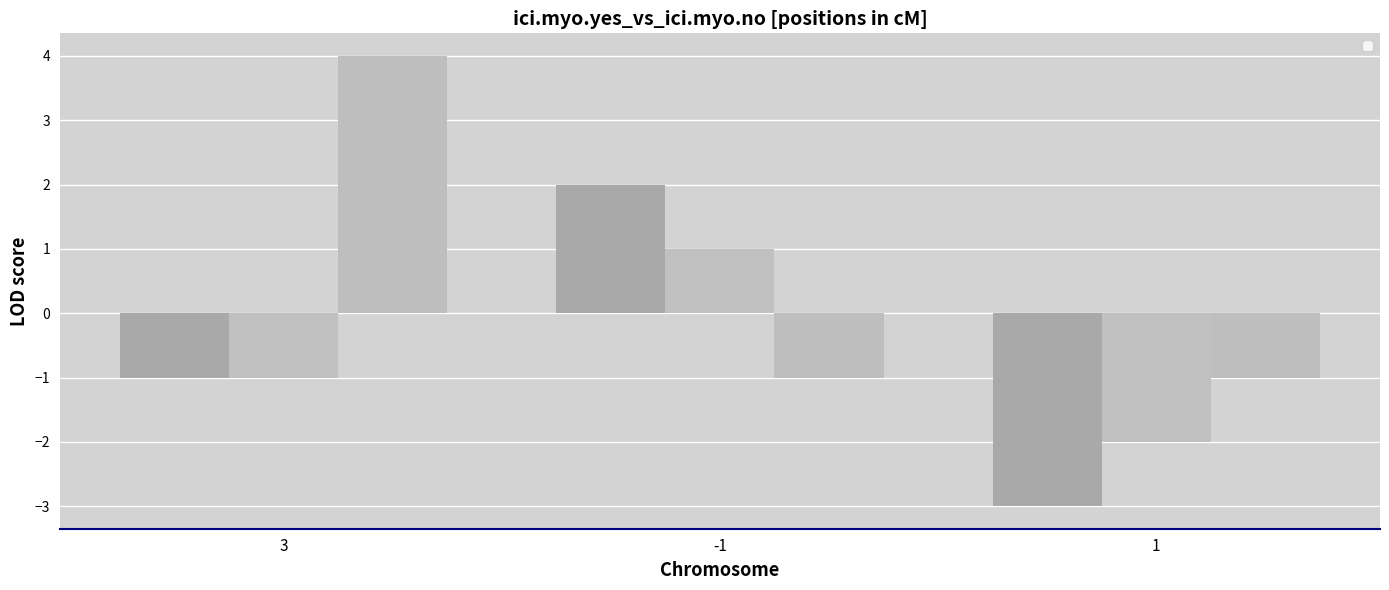

Rank the categories by _3 value from lowest to highest.

-1, 1, 3